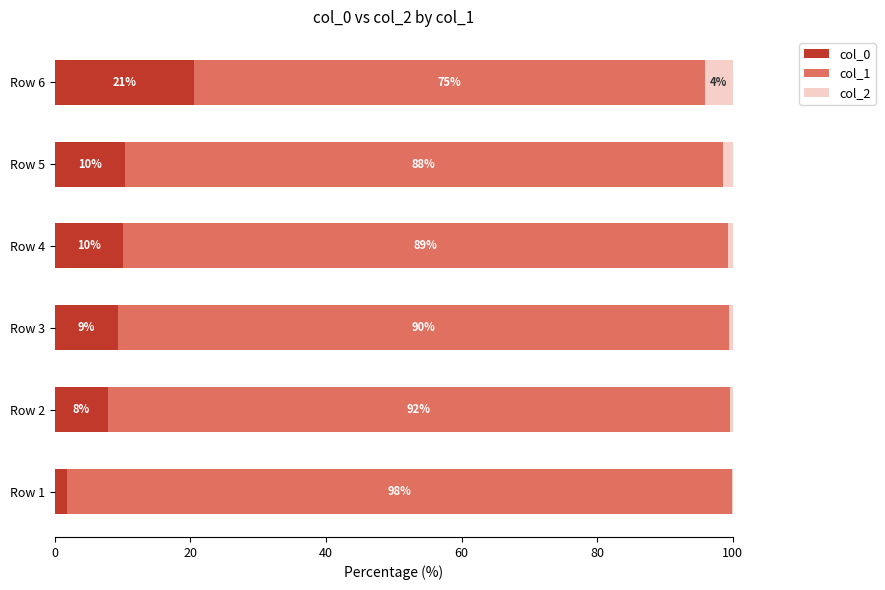

Which category has the highest value in the col_0 series?

Row 6